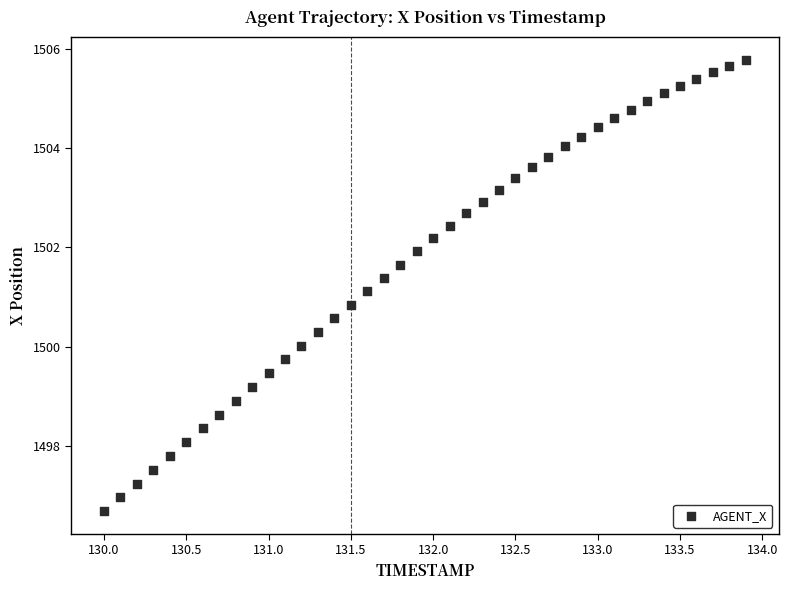

What is the range of Y values (max minus min)?

9.1